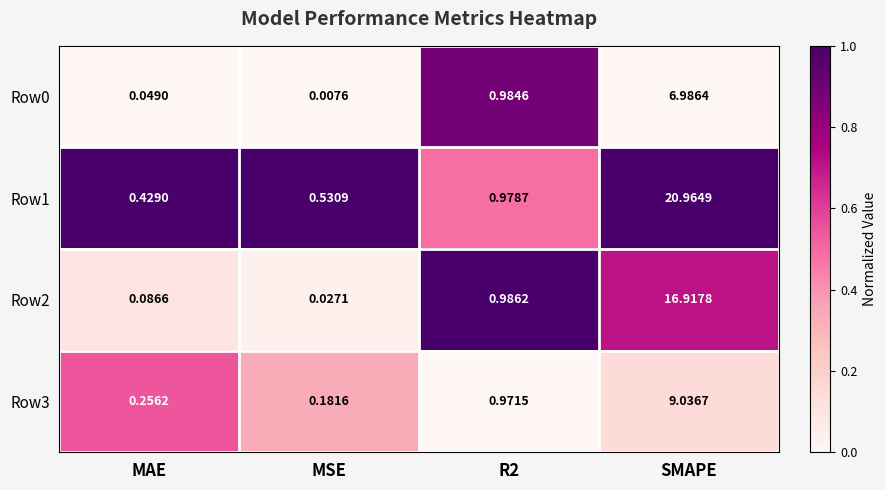

At how many categories does at least one series exceed 0?

4